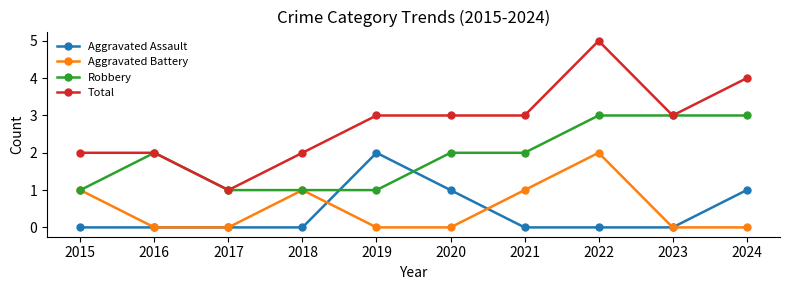

Read the Robbery value at 2016.

2